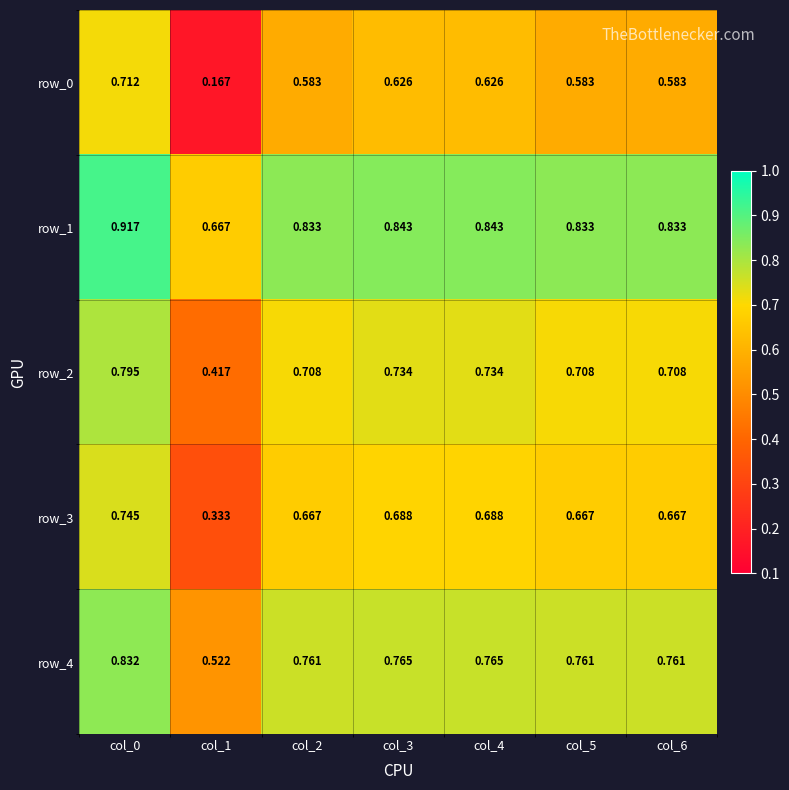

Which series has the largest range (max minus min)?

row_0